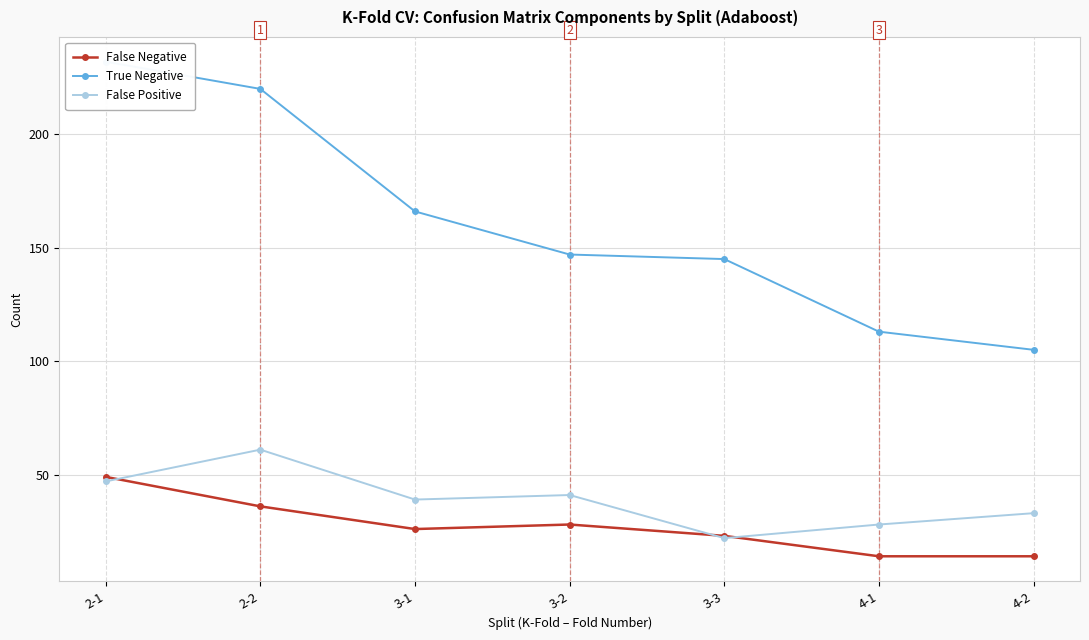

True or false: False Negative and True Negative cross at least once.

False